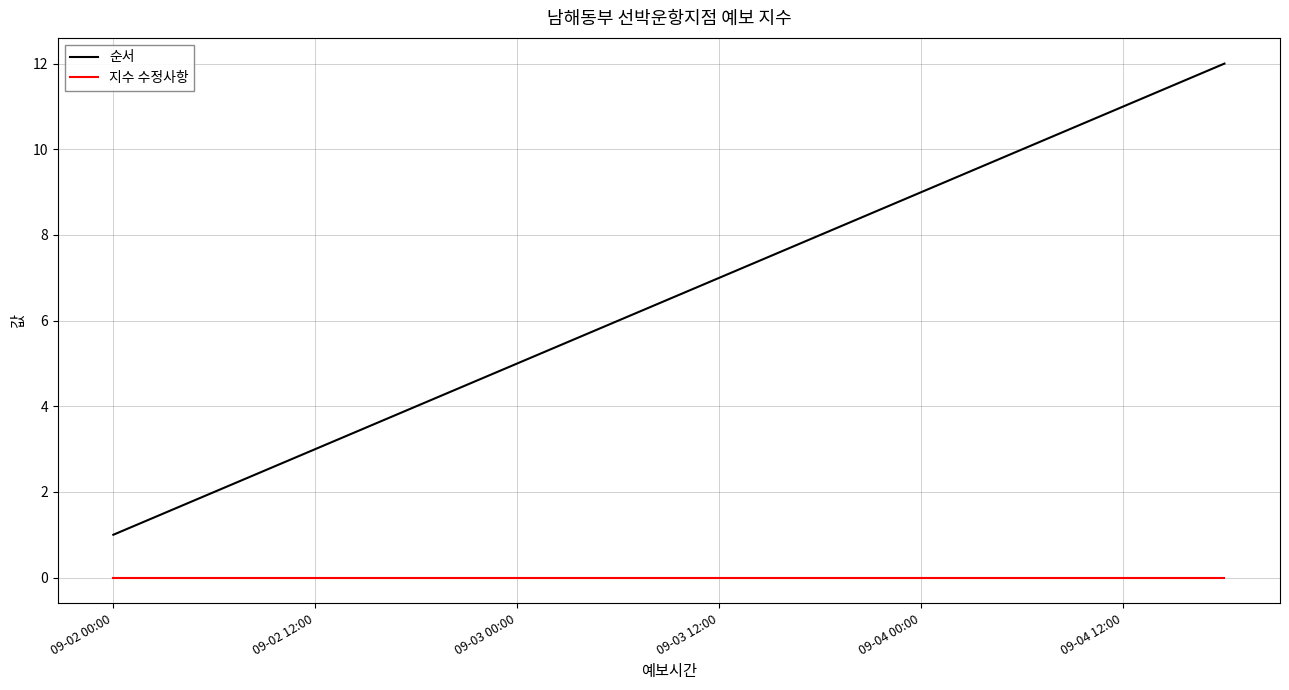

Which series has the largest total across all categories?

순서